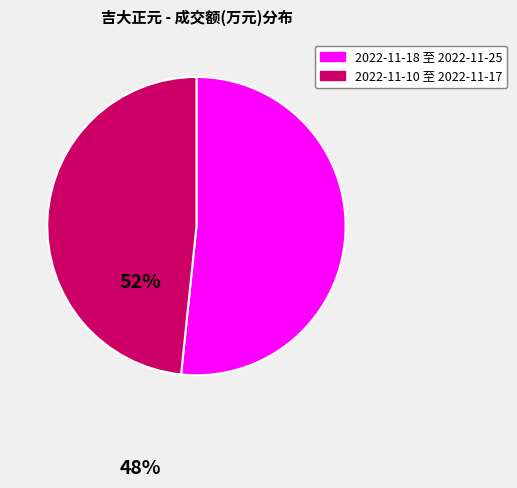

True or false: 2022-11-10 至 2022-11-17 accounts for 48% of the total.

True